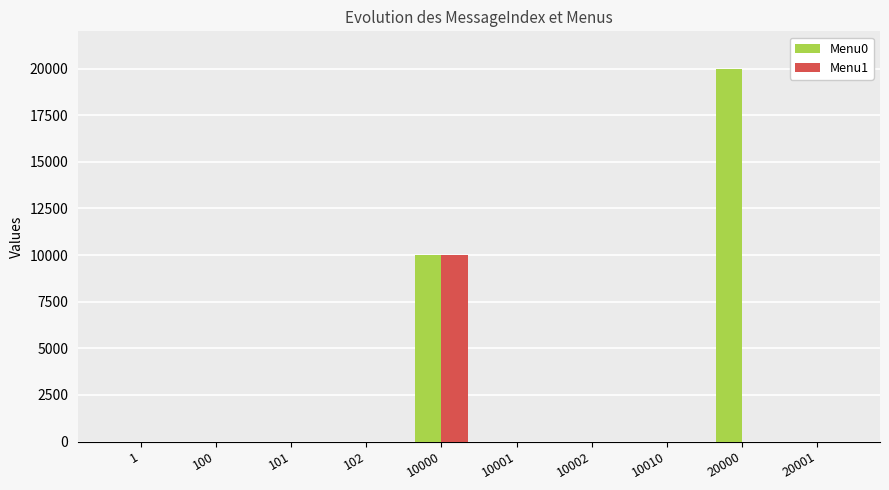

The value of Menu0 at 10002 is 13260. True or false?

False